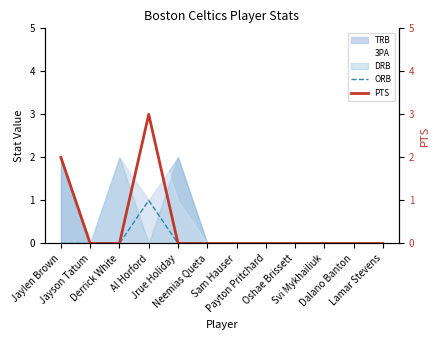

What is the greatest value displayed?

3